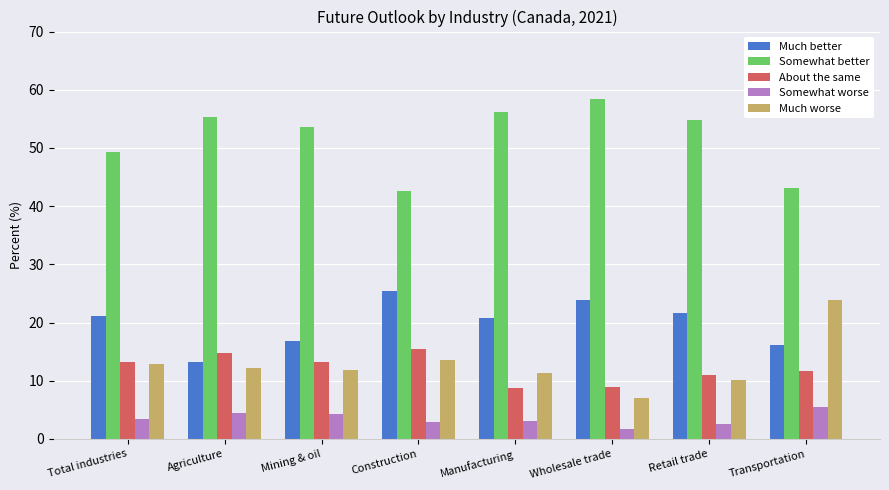

What is the average value of the About the same series?

12.1